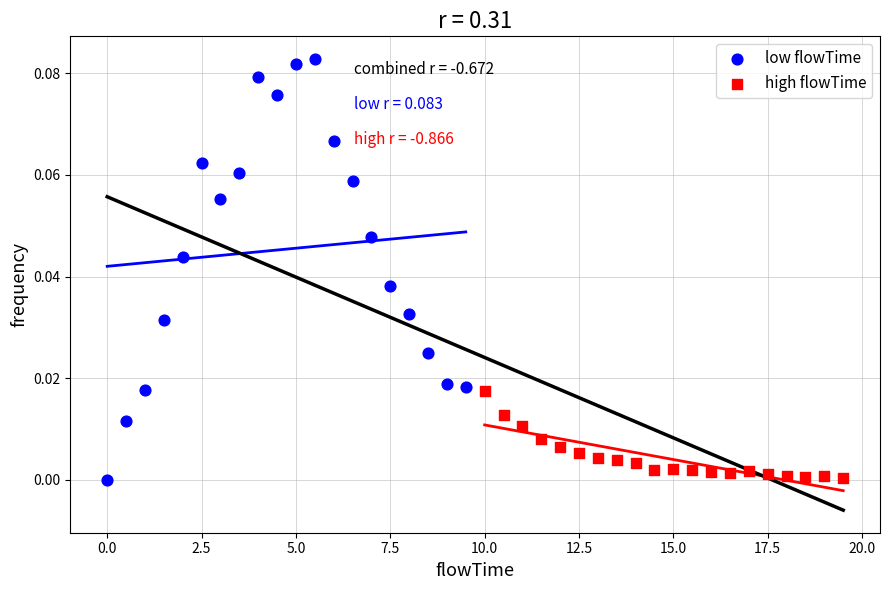

Which series contains the highest Y value?

low flowTime